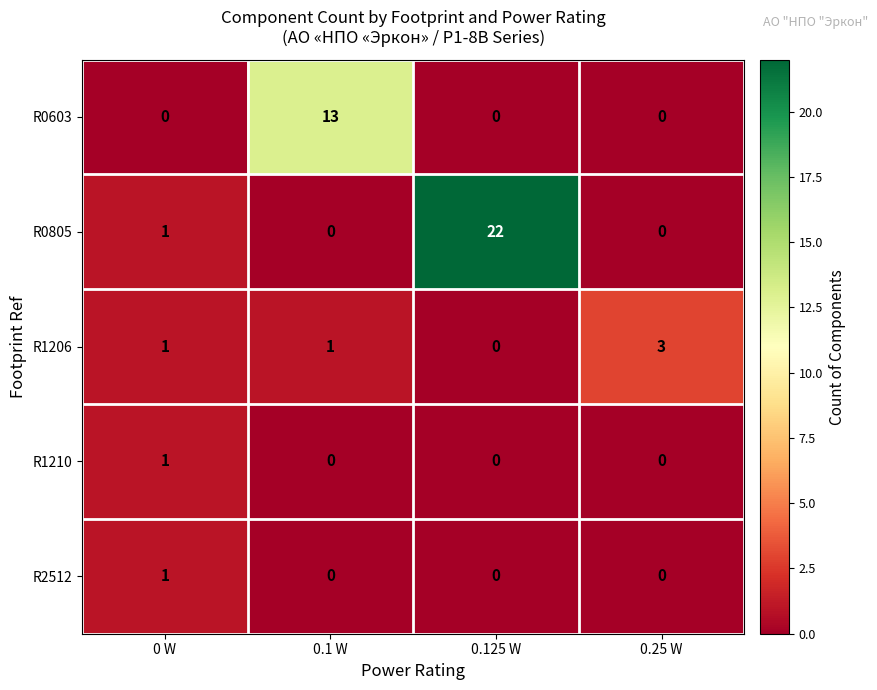

At how many categories does at least one series exceed 4?

2